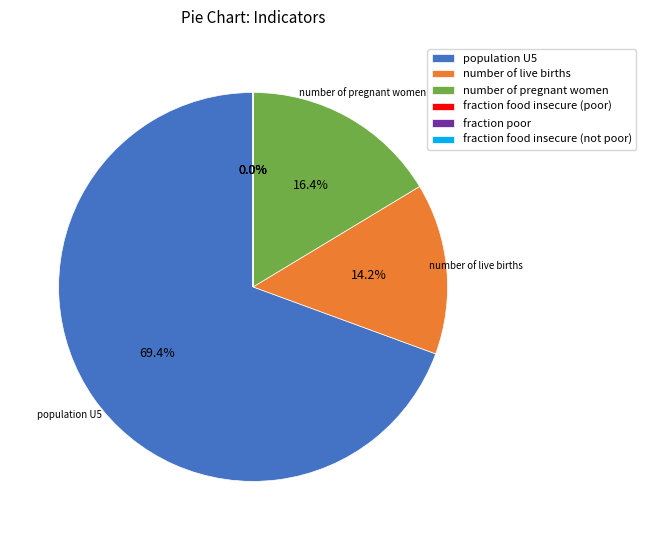

What is the total percentage of number of pregnant women and fraction food insecure (poor)?

16.4%